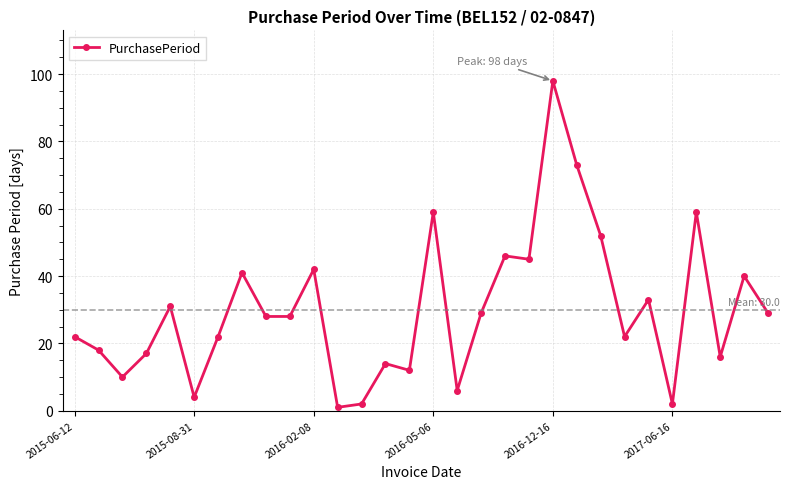

Count the number of categories in the chart.

30